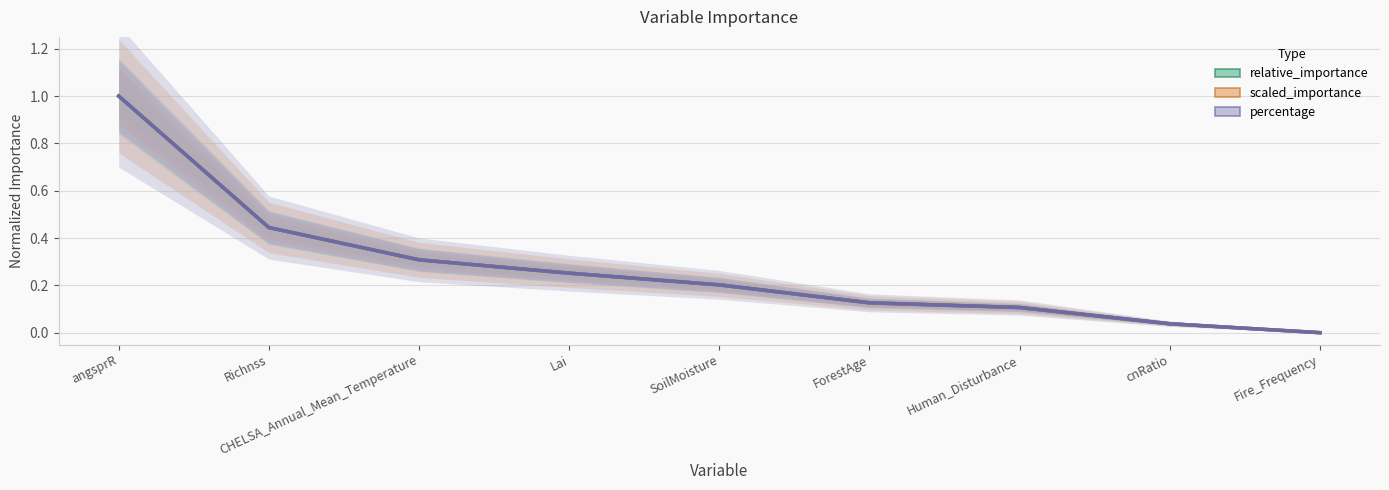

At cnRatio, list the series in order from smallest to largest.

percentage, scaled_importance, relative_importance